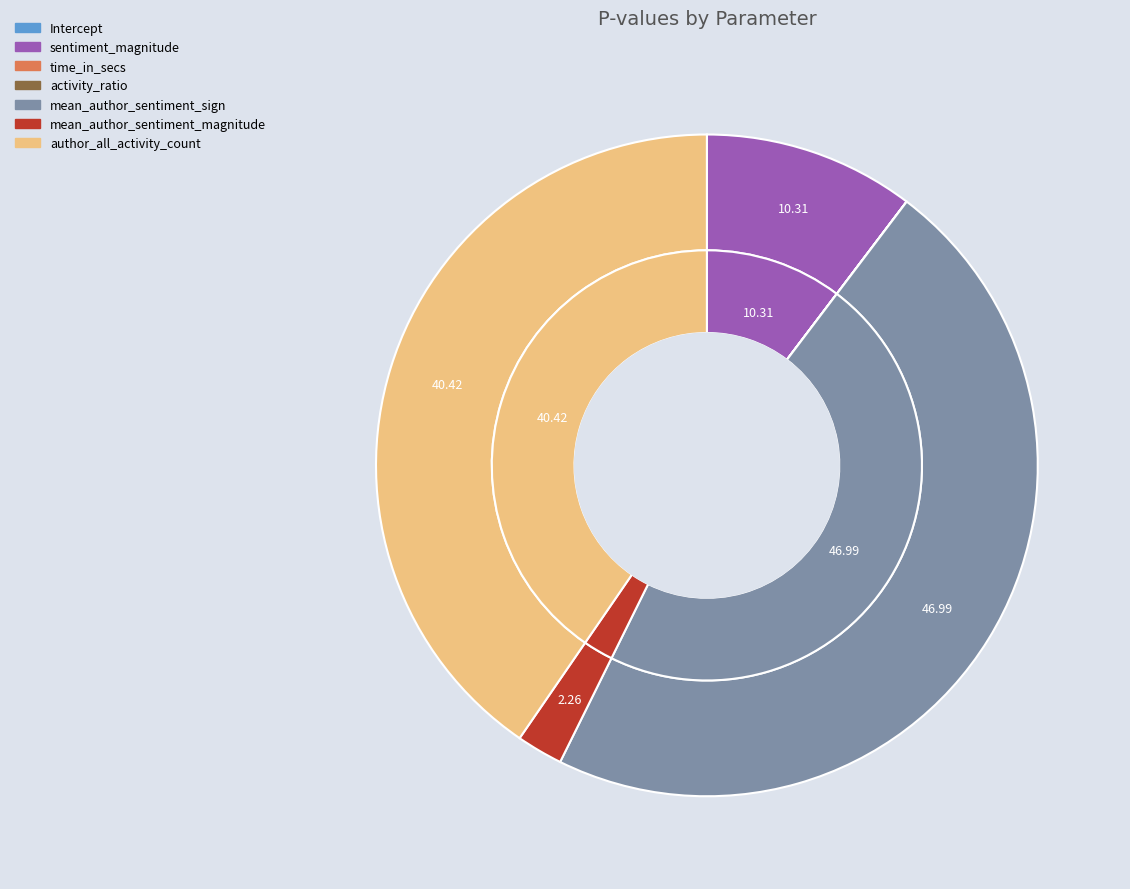

Does author_all_activity_count account for over 50% of the chart?

No